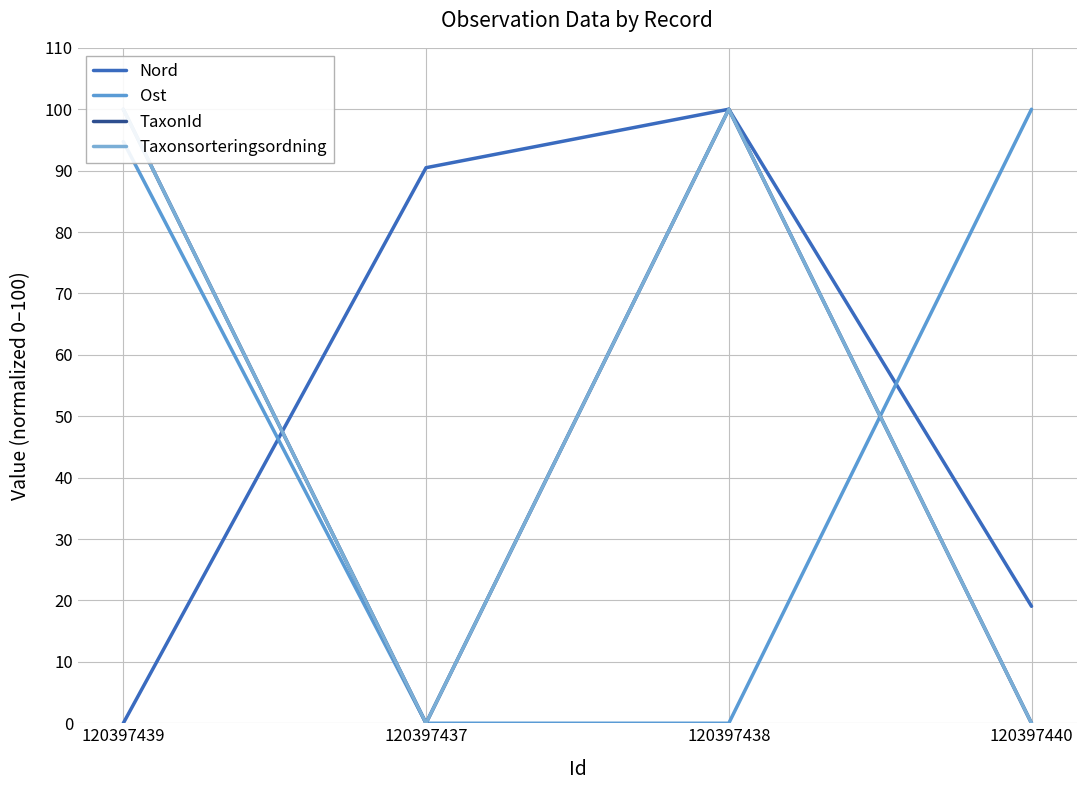

What are all the series names shown in the legend?

Nord, Ost, TaxonId, Taxonsorteringsordning